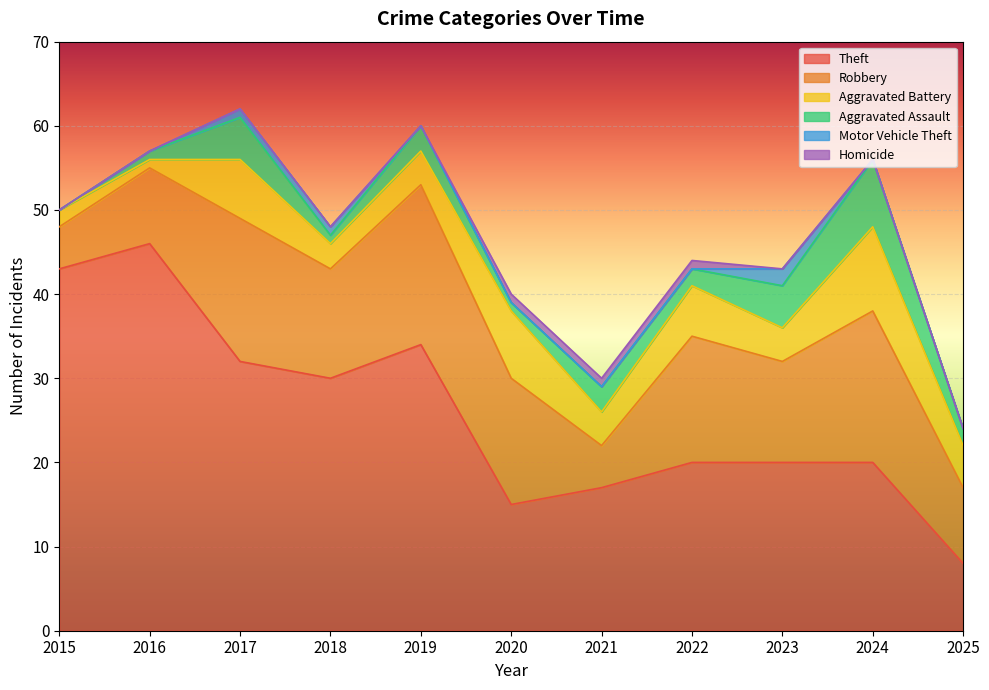

True or false: Homicide and Aggravated Assault cross at least once.

False